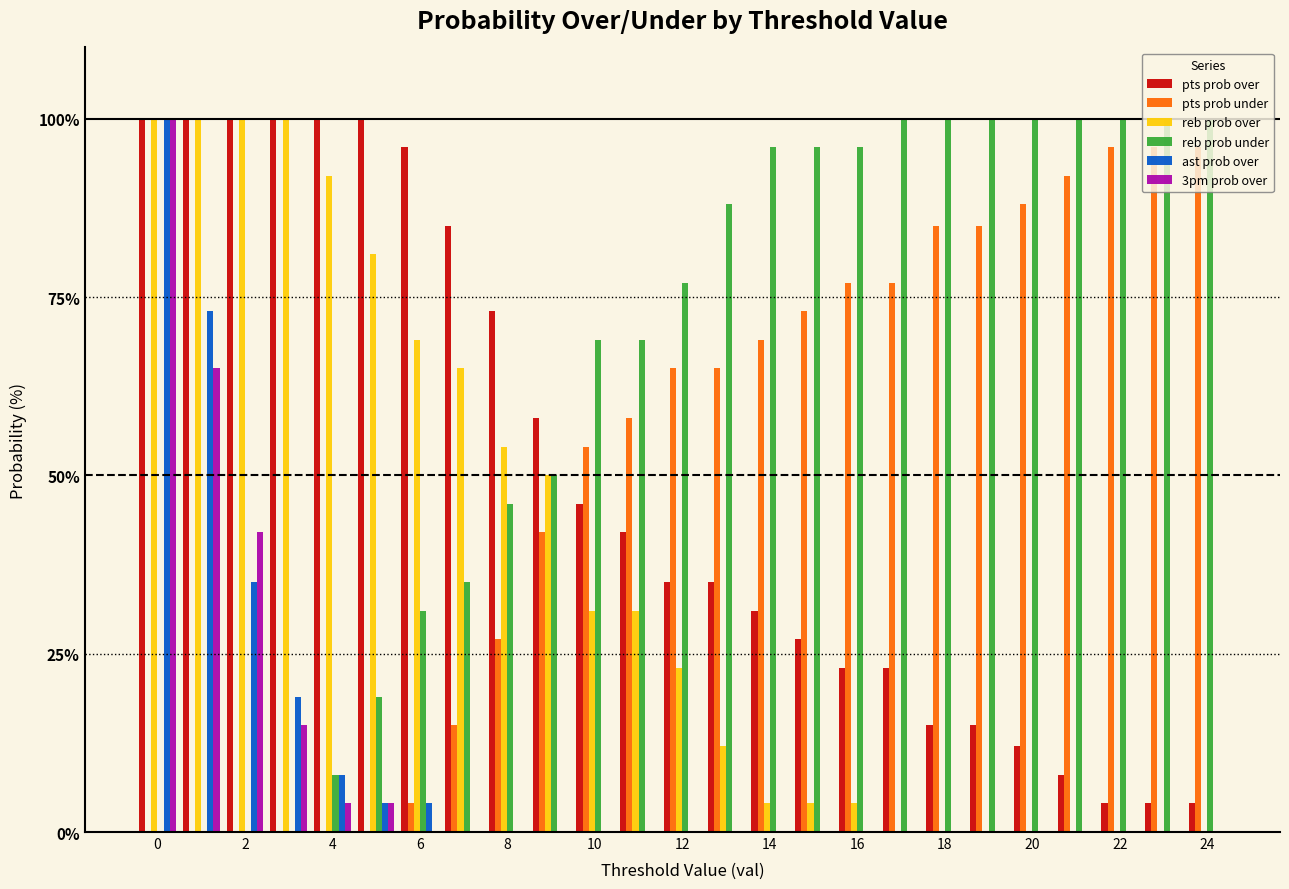

Which series has the largest total across all categories?

reb prob under